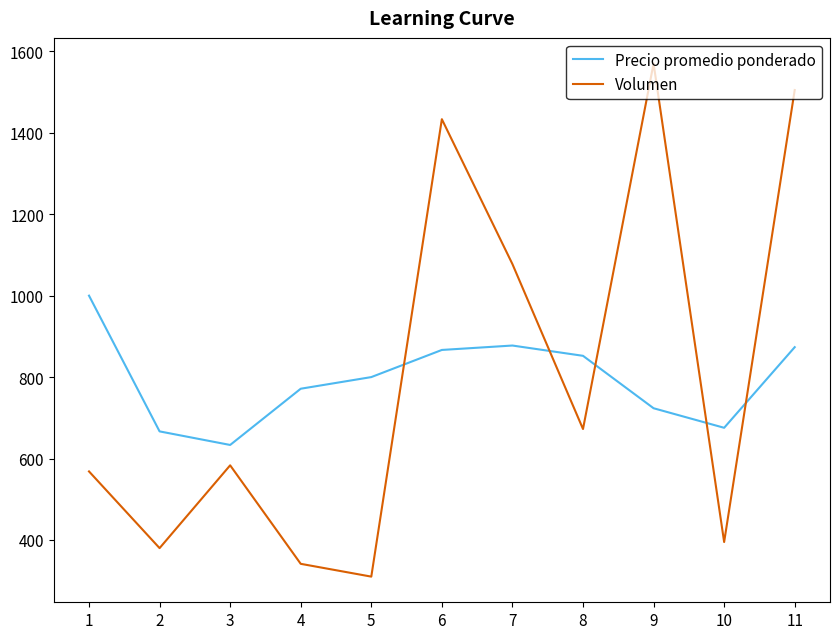

Is this an area chart (filled region under the line)?

No